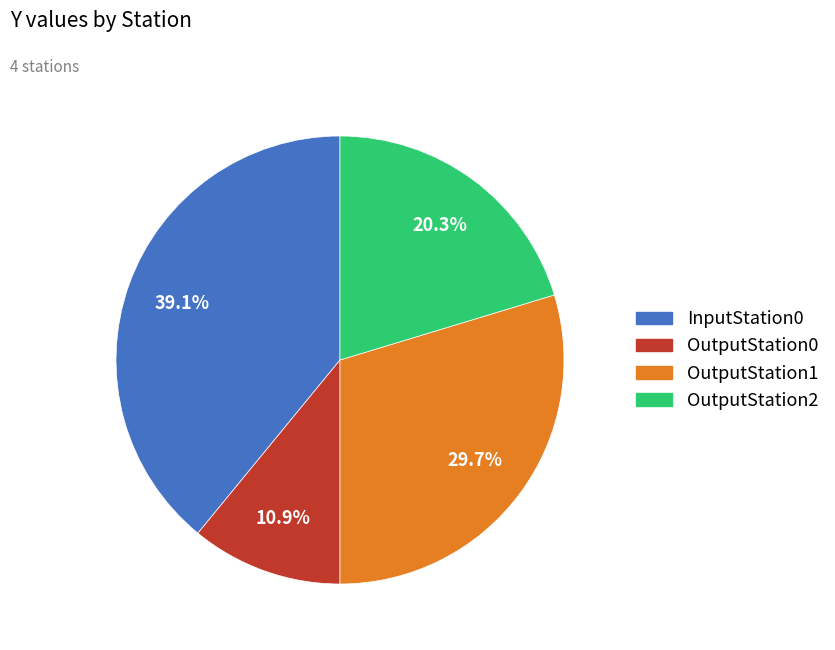

To the nearest percent, what is the average slice percentage?

25%